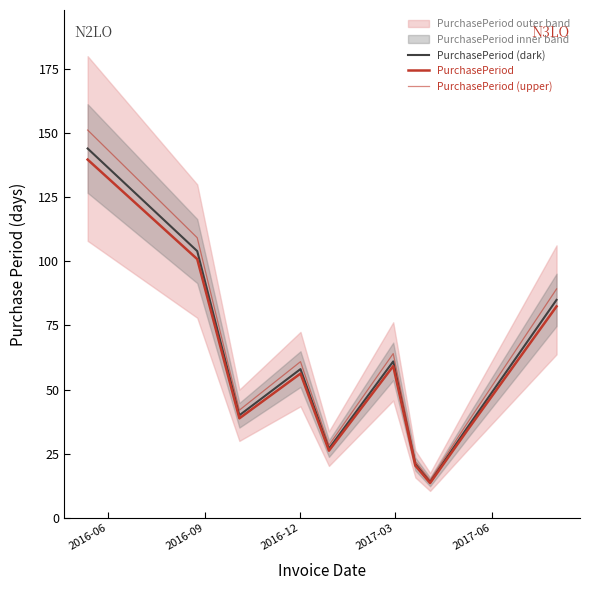

What is the value of the PurchasePeriod (upper) point at the 6th from the left?

64.0